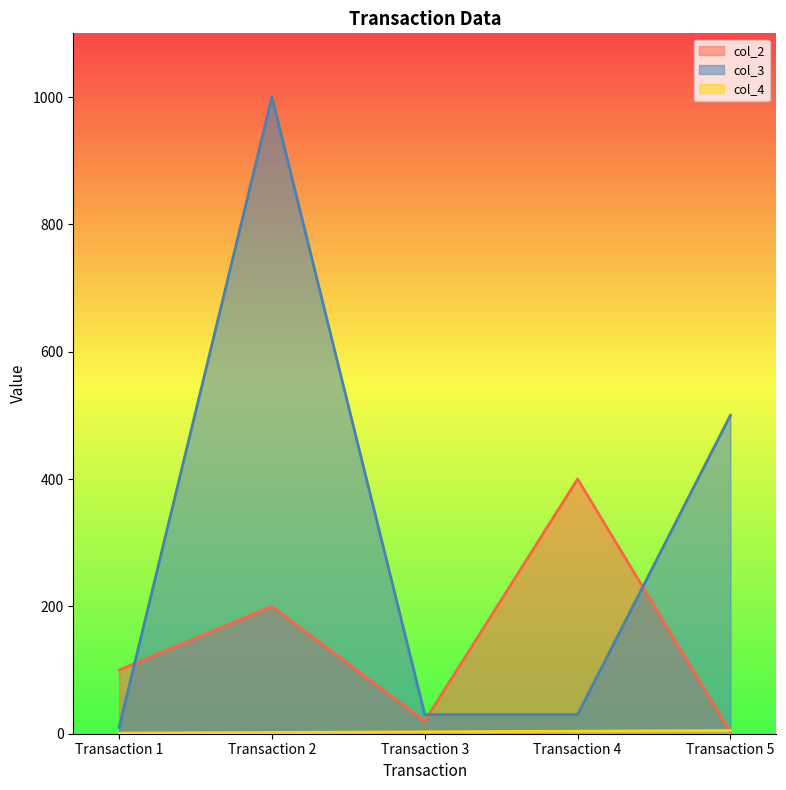

Reading left to right, extract all data points from this chart.

col_2: Transaction 1=100	Transaction 2=200	Transaction 3=20	Transaction 4=400	Transaction 5=3
col_3: Transaction 1=10	Transaction 2=1000	Transaction 3=30	Transaction 4=30	Transaction 5=500
col_4: Transaction 1=1	Transaction 2=2	Transaction 3=3	Transaction 4=4	Transaction 5=5